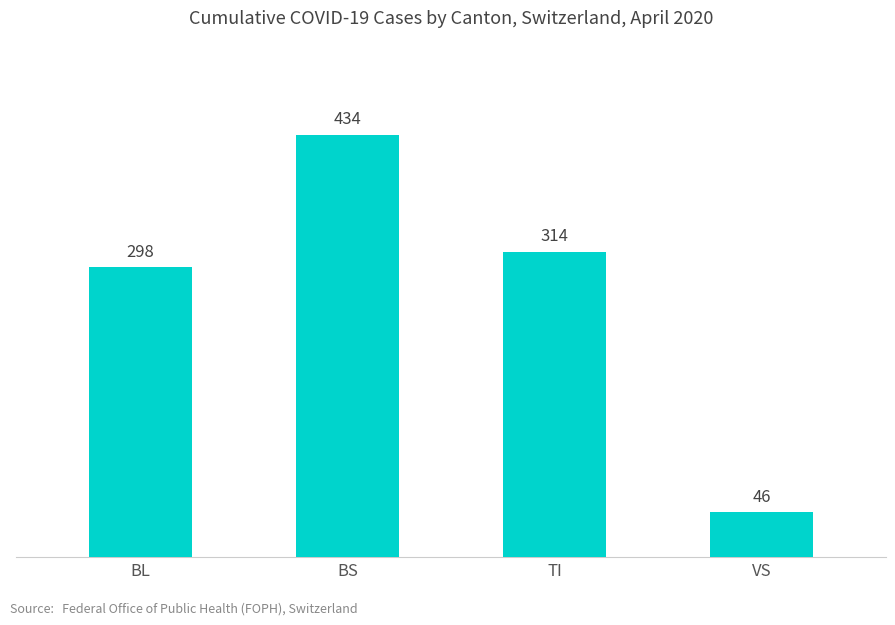

What value does the data have at VS?

46